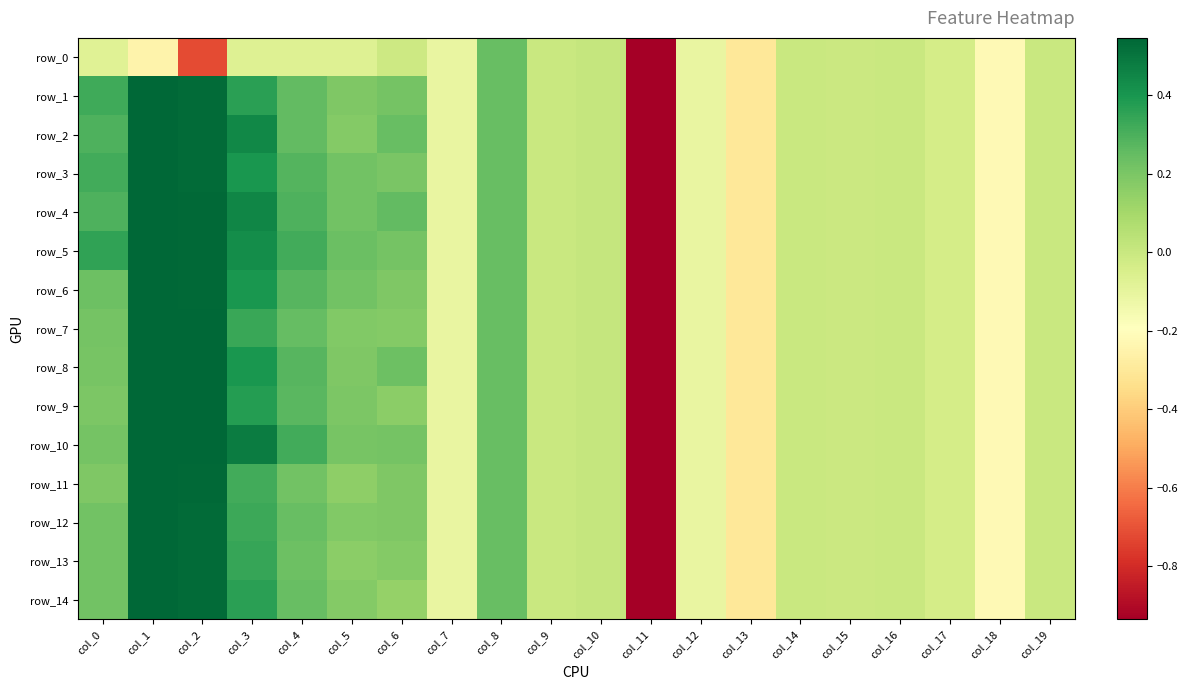

Count the number of categories in the chart.

20